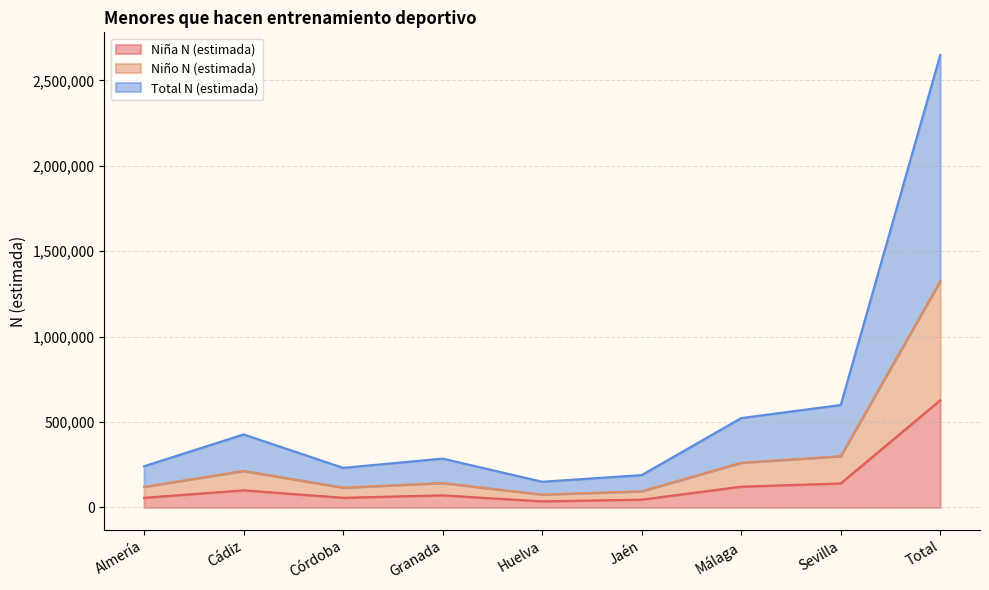

What is the highest value of the Niña N (estimada) series?

627522